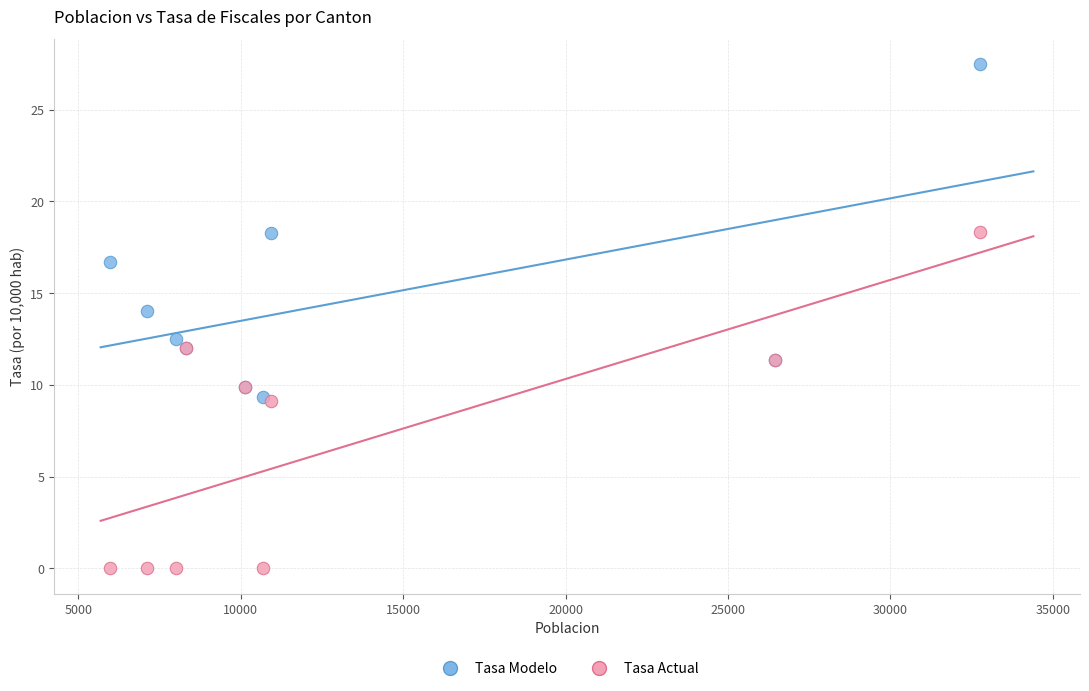

Across all series, what Y value is closest to 13?

12.5